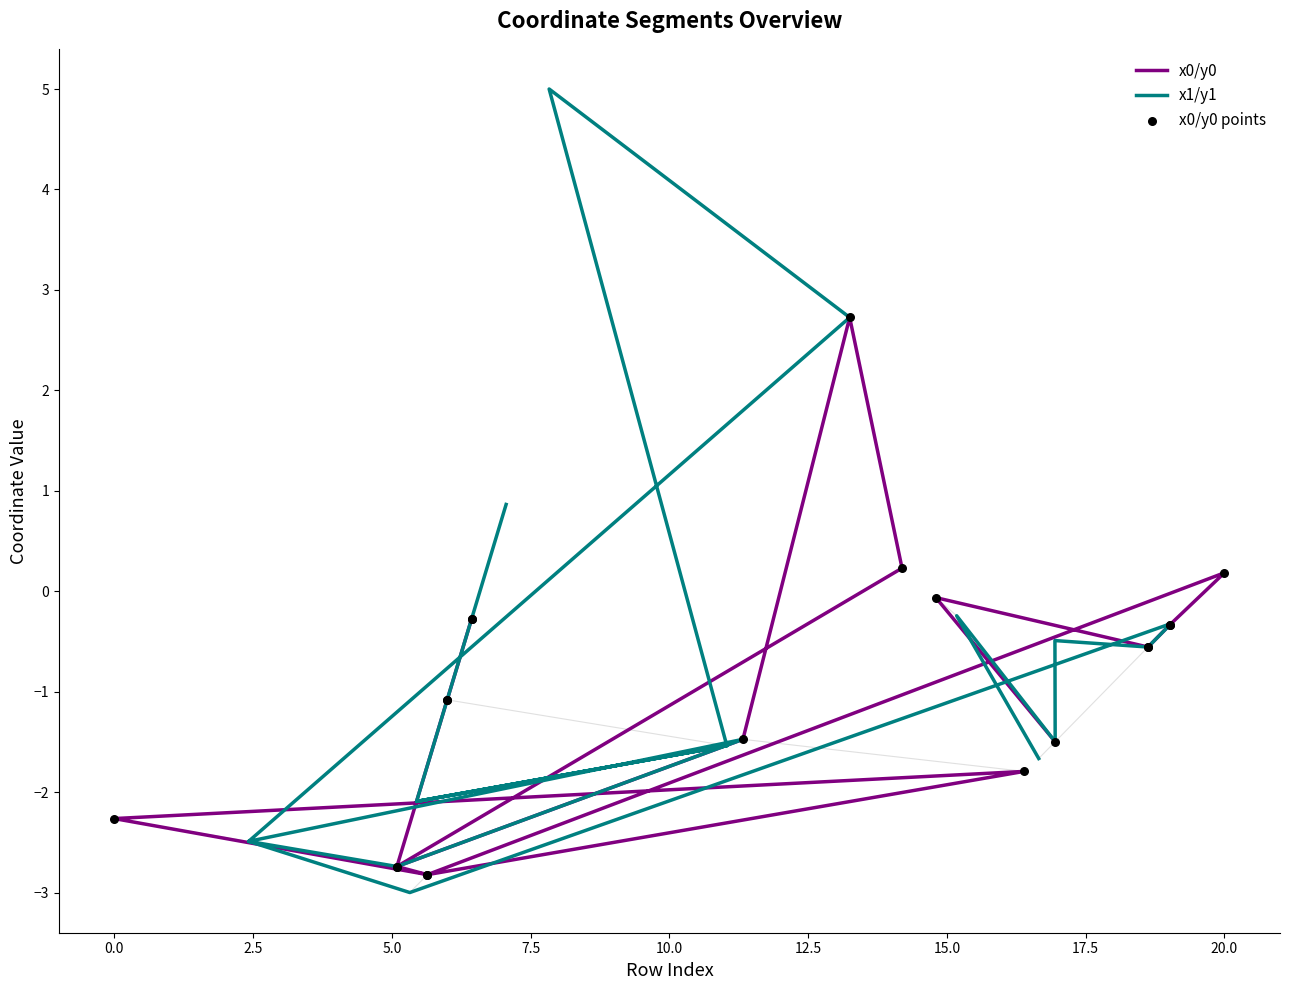

What are all the series names shown in the legend?

x0/y0, x1/y1, x0/y0 points